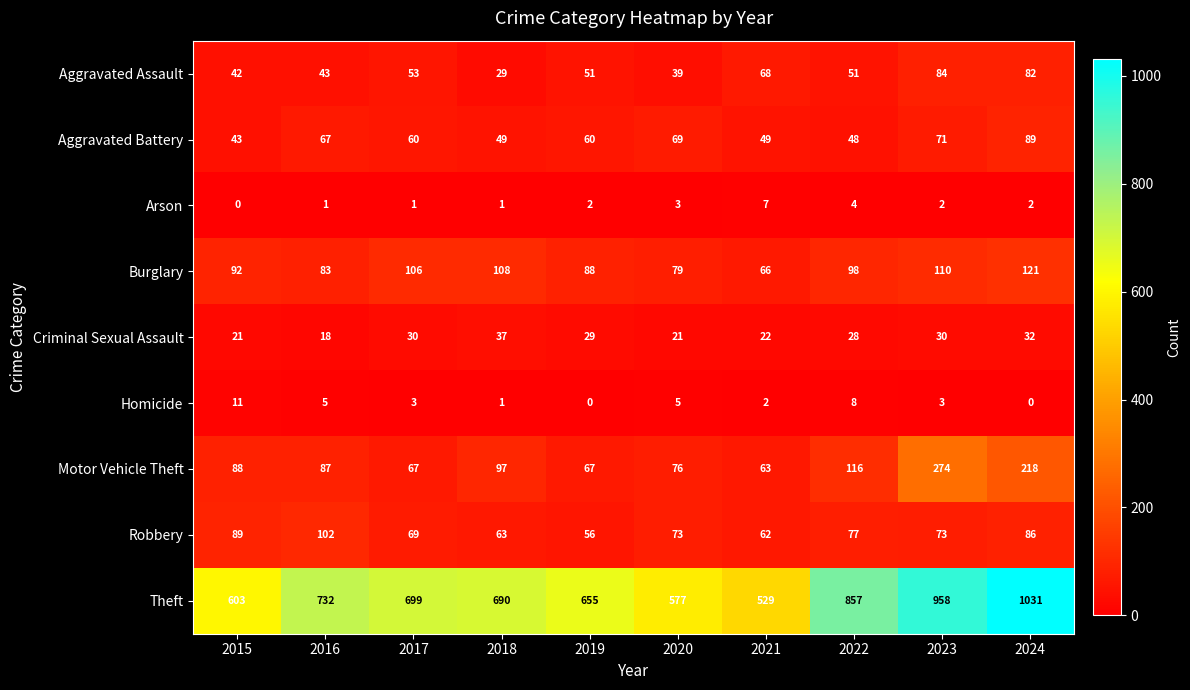

Which series changed the most between 2015 and 2018?

Theft